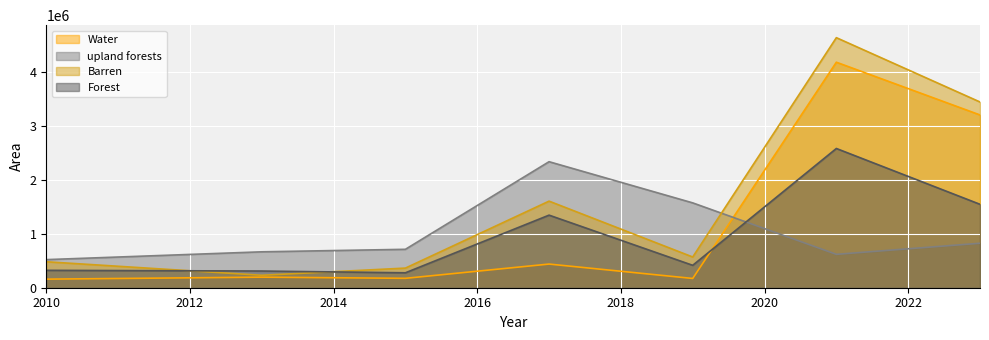

Rank the categories by upland forests value from lowest to highest.

2010, 2021, 2013, 2015, 2023, 2019, 2017